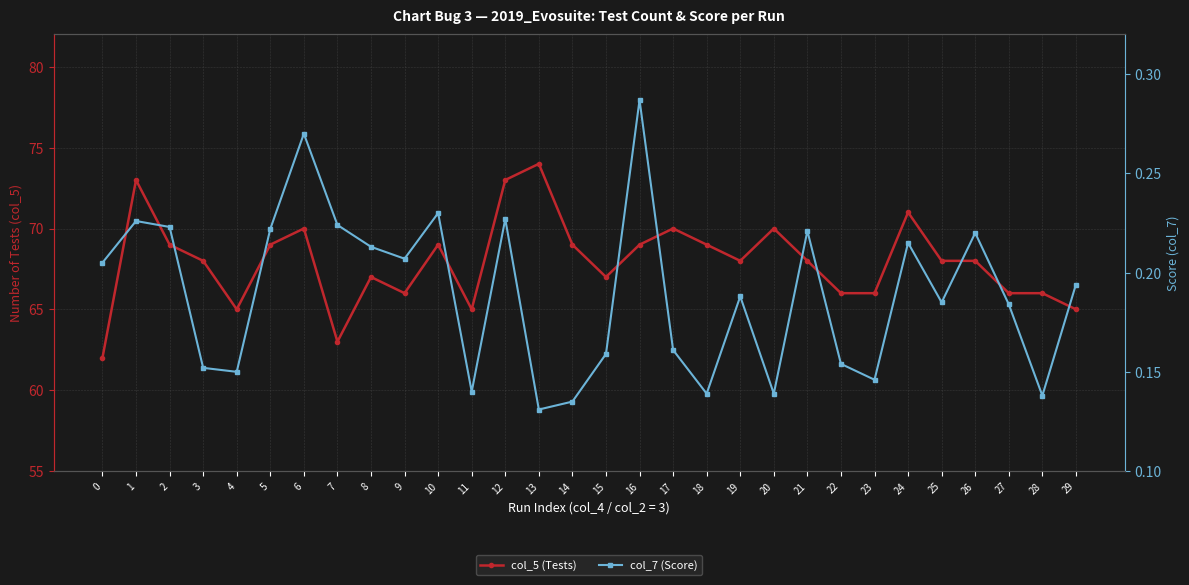

What are all the series names shown in the legend?

col_5 (Tests), col_7 (Score)